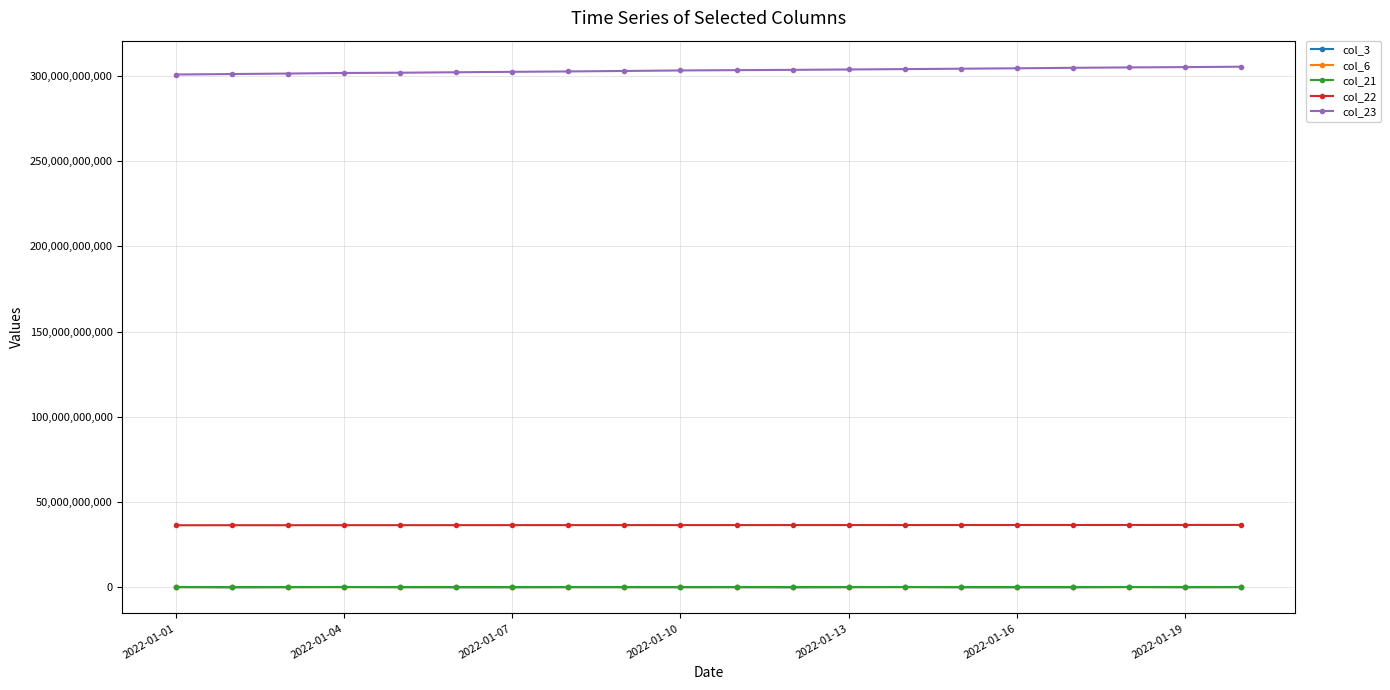

True or false: col_23 and col_22 cross at least once.

False